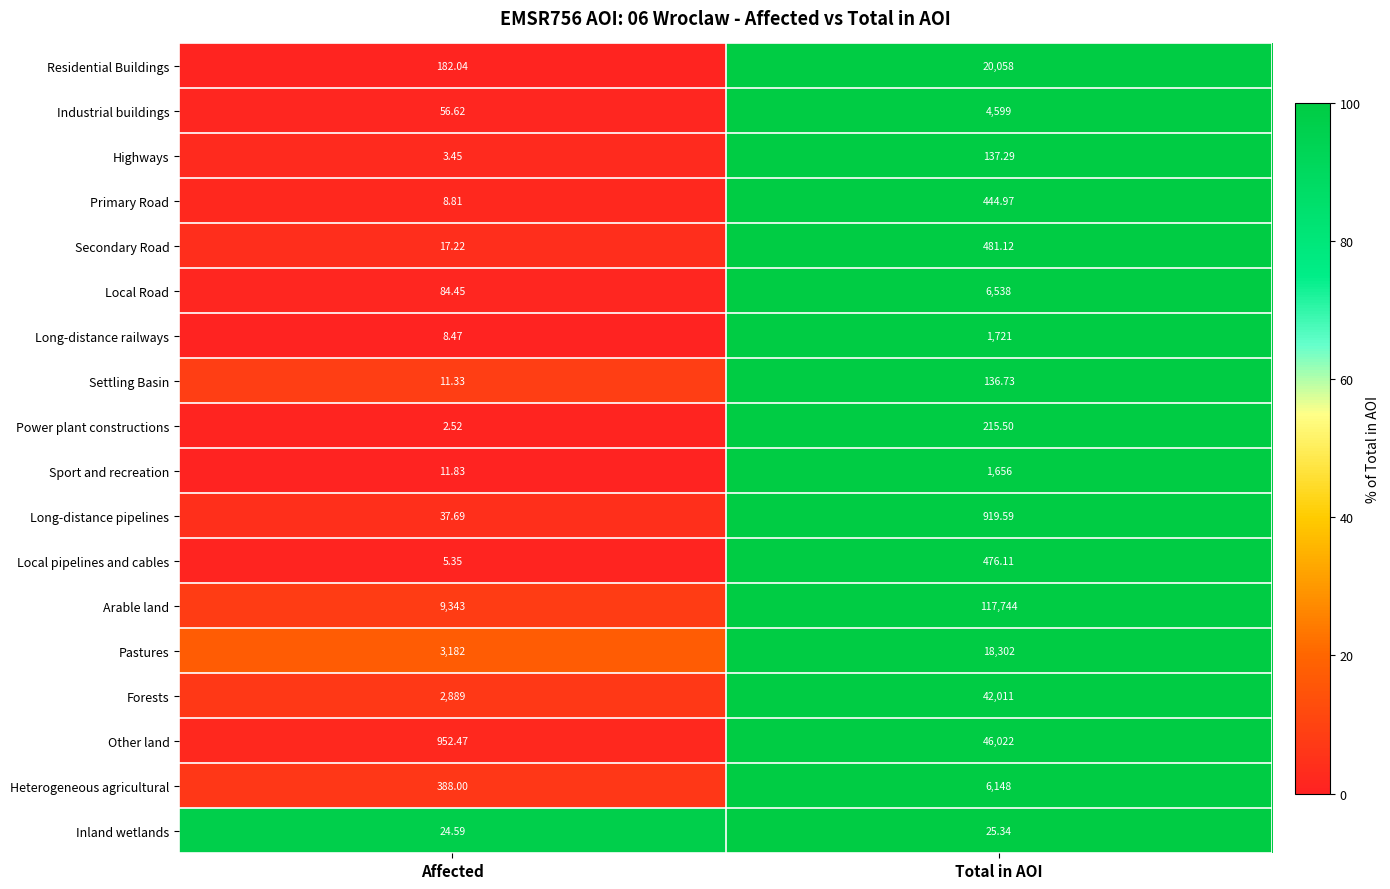

At which label is Inland wetlands closest to 24?

Affected